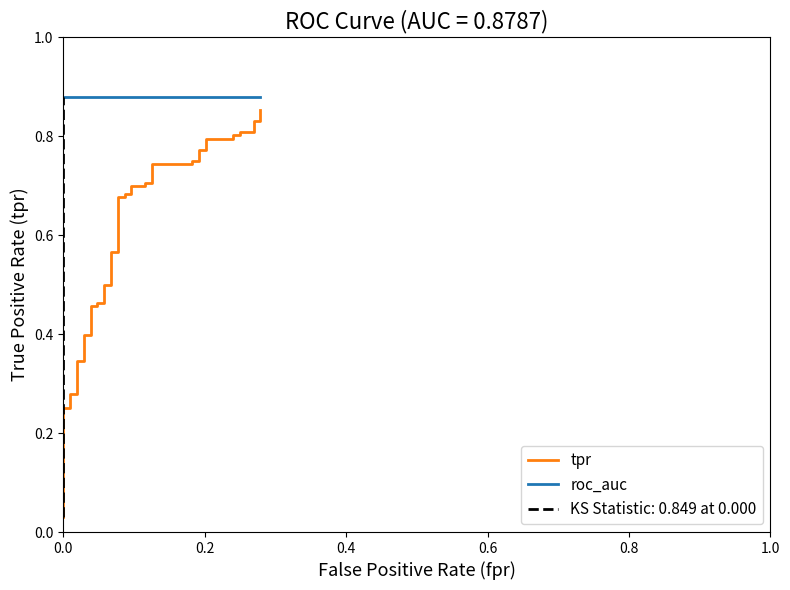

Does the chart display data point markers on the line(s)?

No